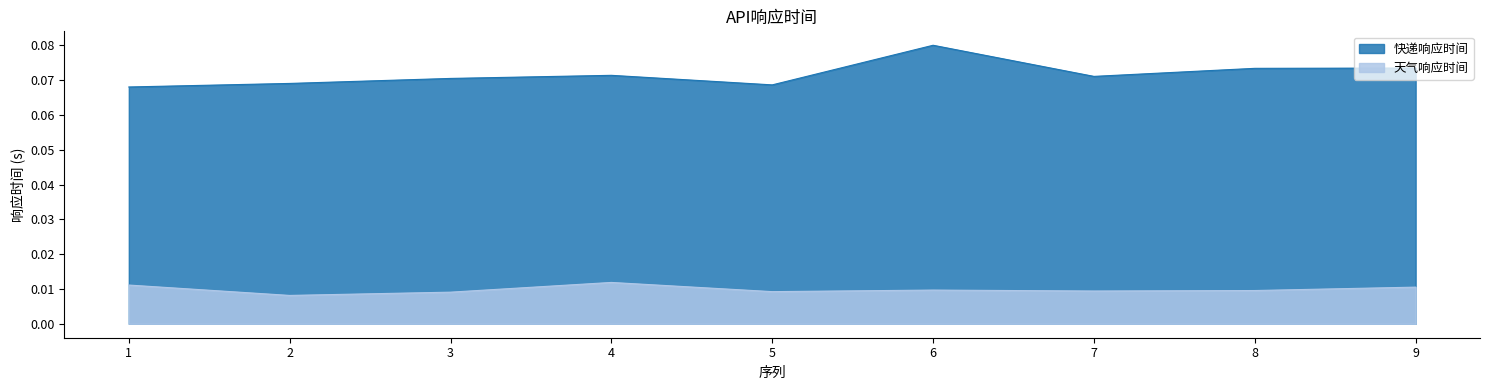

True or false: 快递响应时间 has a value of 0.1 at 1.

True